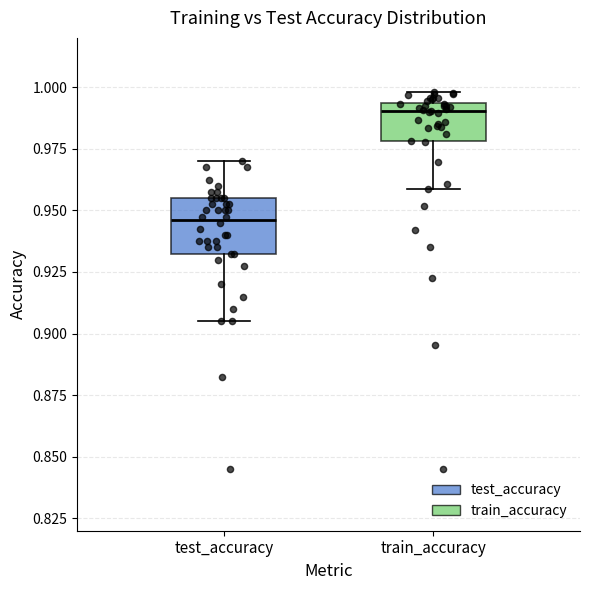

Which box has the lowest median line?

test_accuracy